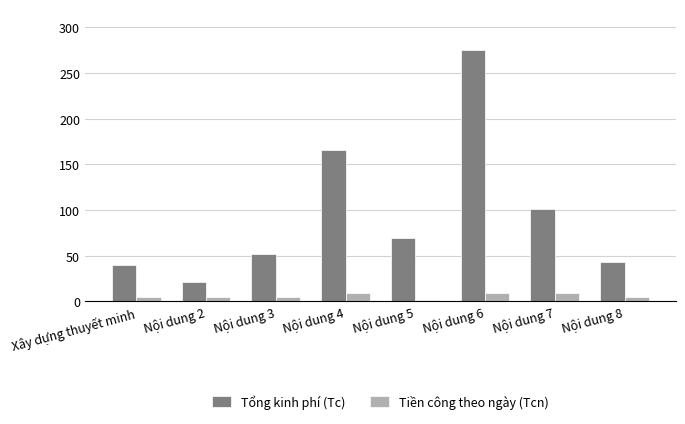

How many categories are shown in the chart?

8